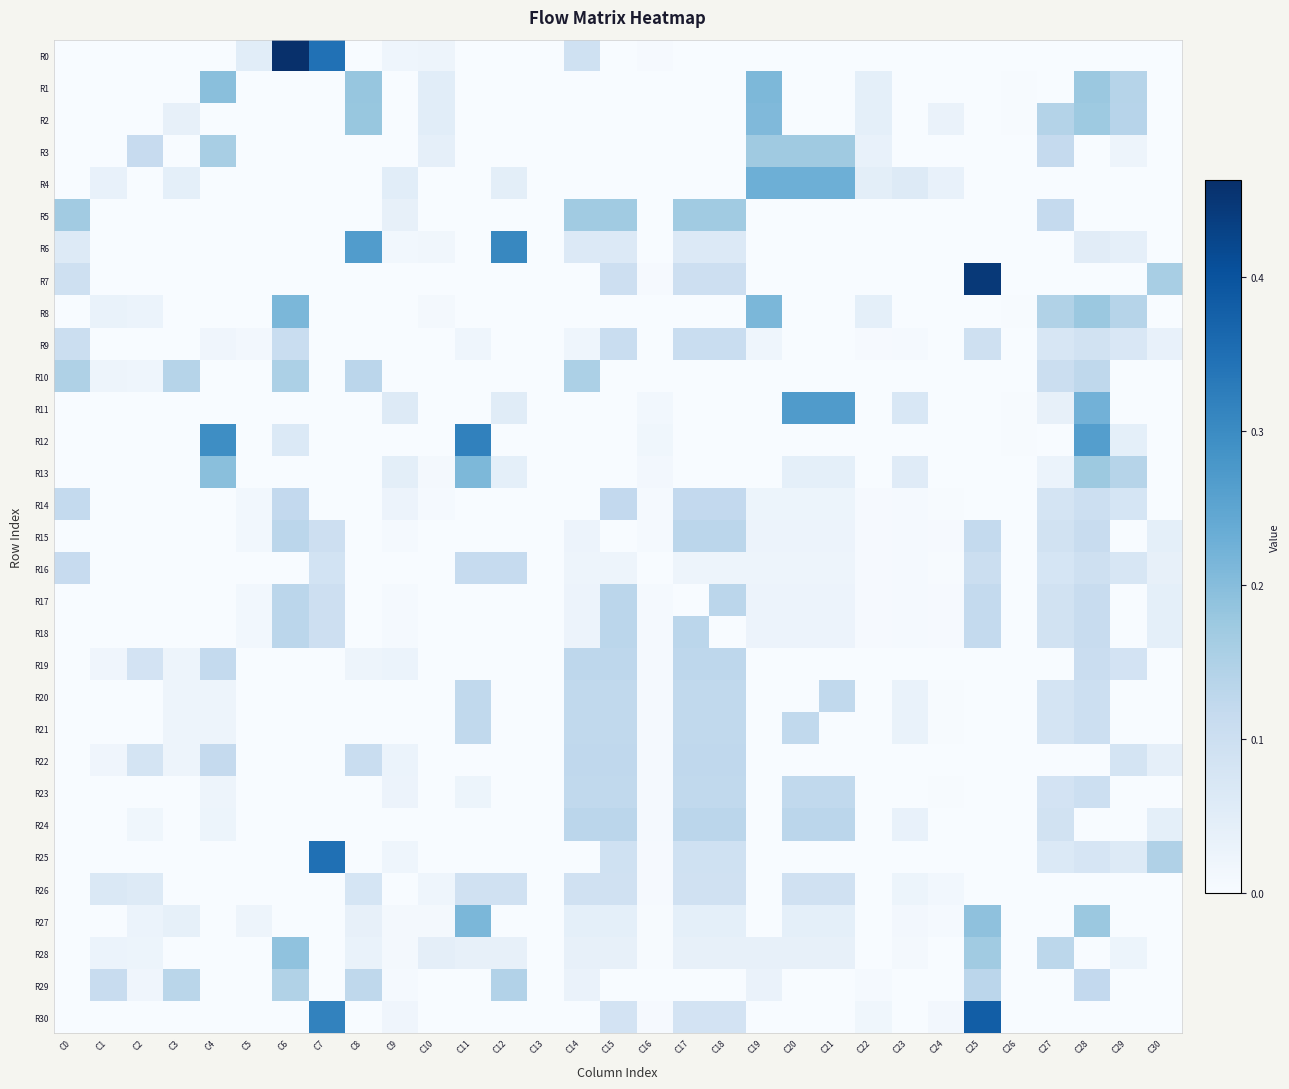

How many data points does each series have?

31